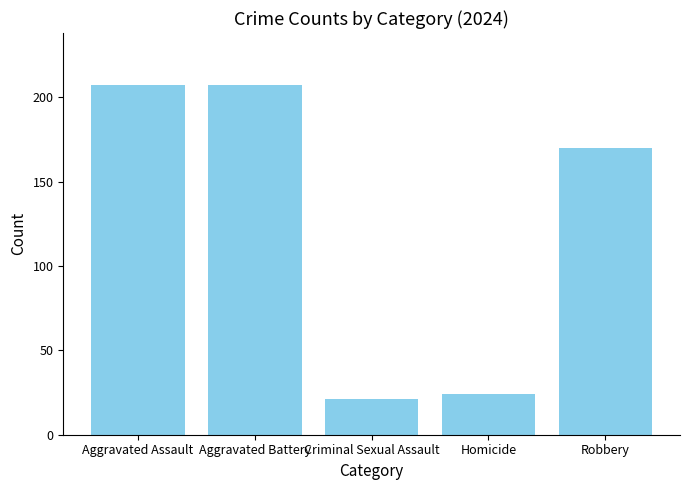

What is the sum of all values?

629